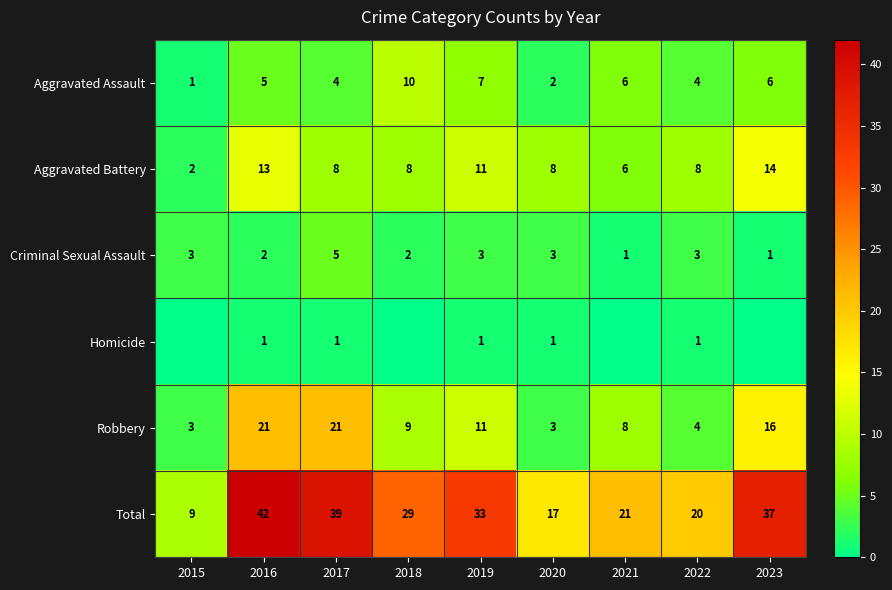

How many series are shown in this chart?

6